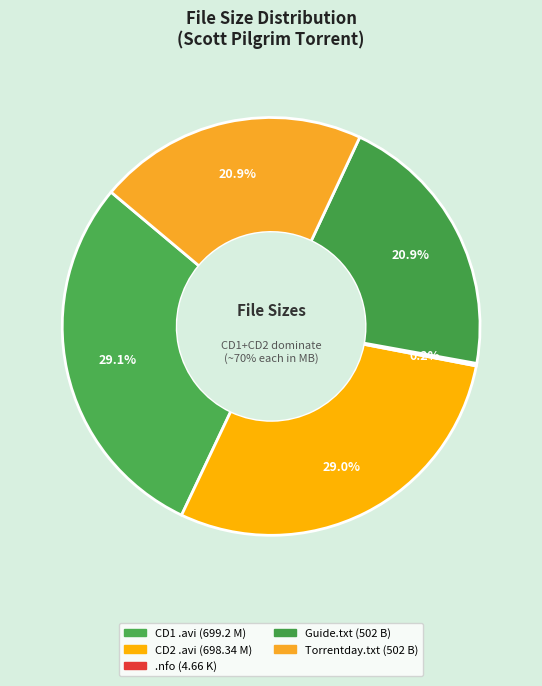

What is the smallest slice in the pie chart?

cocain-scottpilgrim.nfo